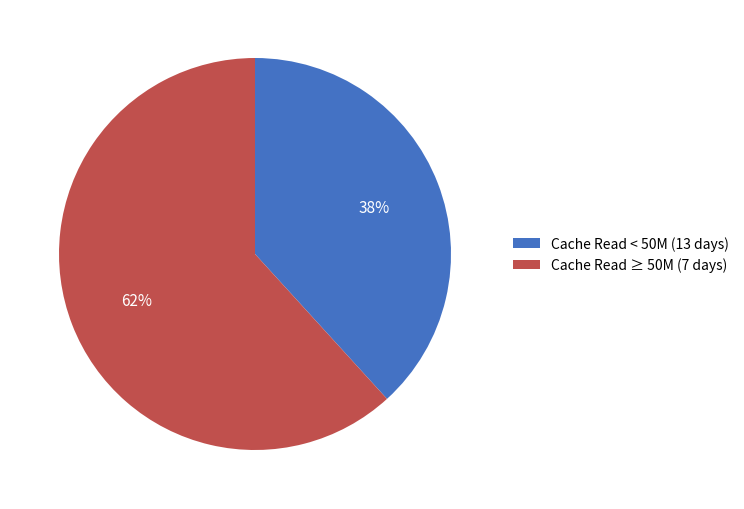

Does any single category account for the majority?

Yes